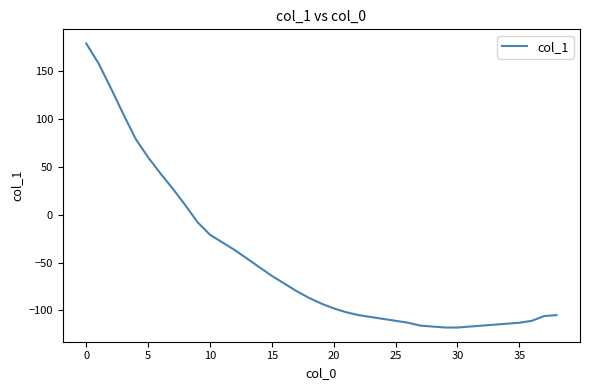

What is the difference between the maximum and minimum values?

297